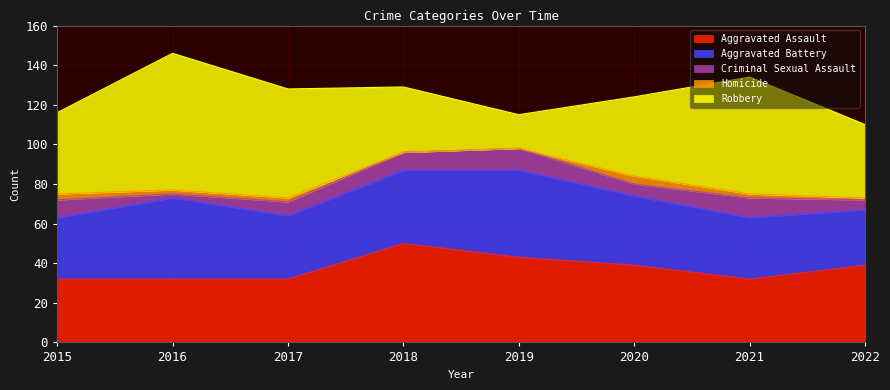

Where is Aggravated Assault nearest to the value 41?

2019